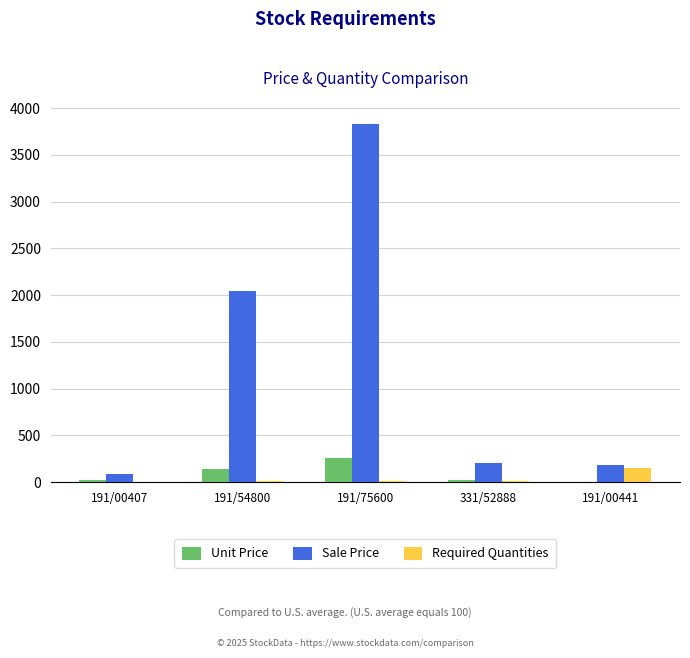

True or false: Unit Price has a value of 18.3 at 191/00407.

True